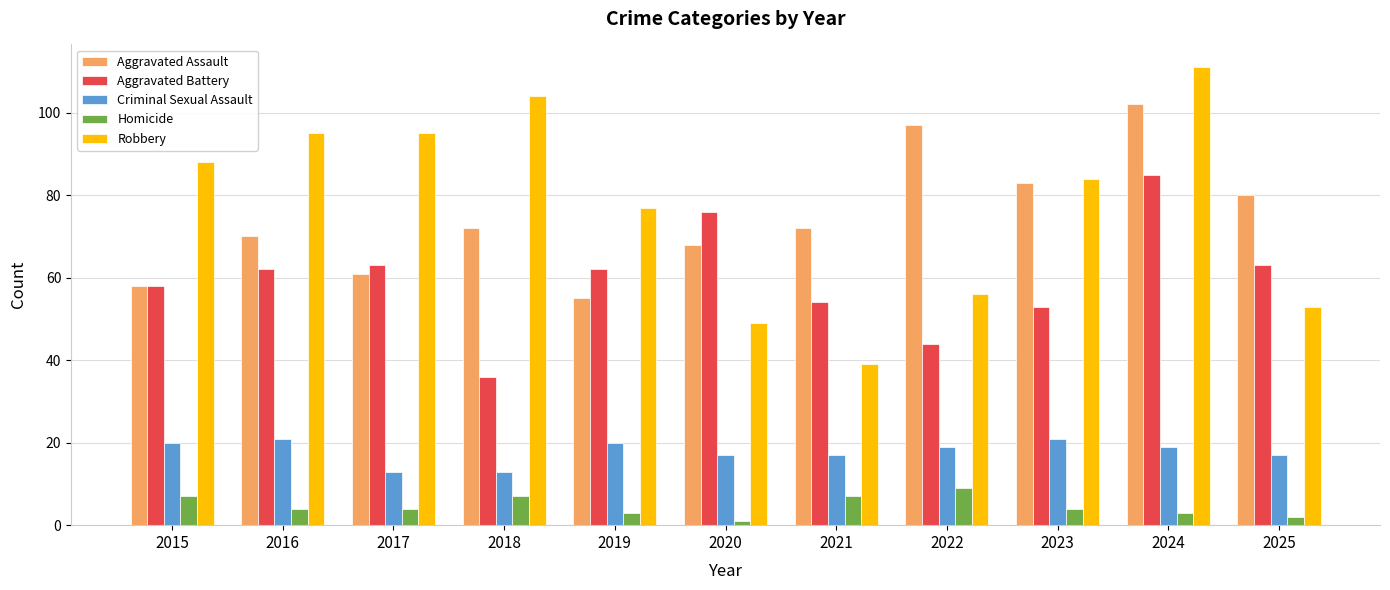

What is the value of the Aggravated Battery bar at the 7th from the left?

54